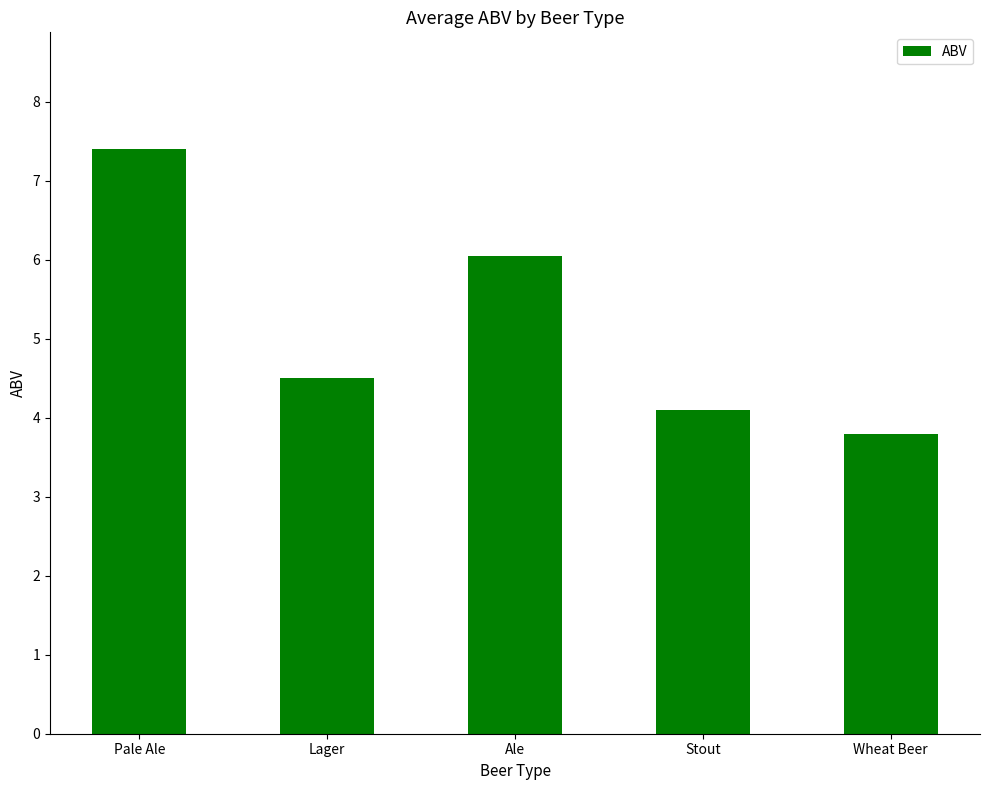

At which category does the chart reach its peak across all series?

Pale Ale